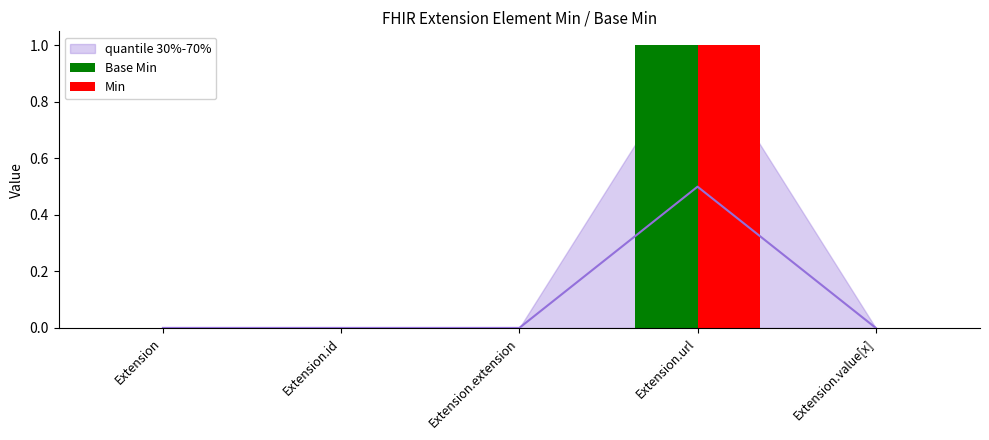

Between Extension.value[x] and Extension.id, which is larger?

Extension.value[x]